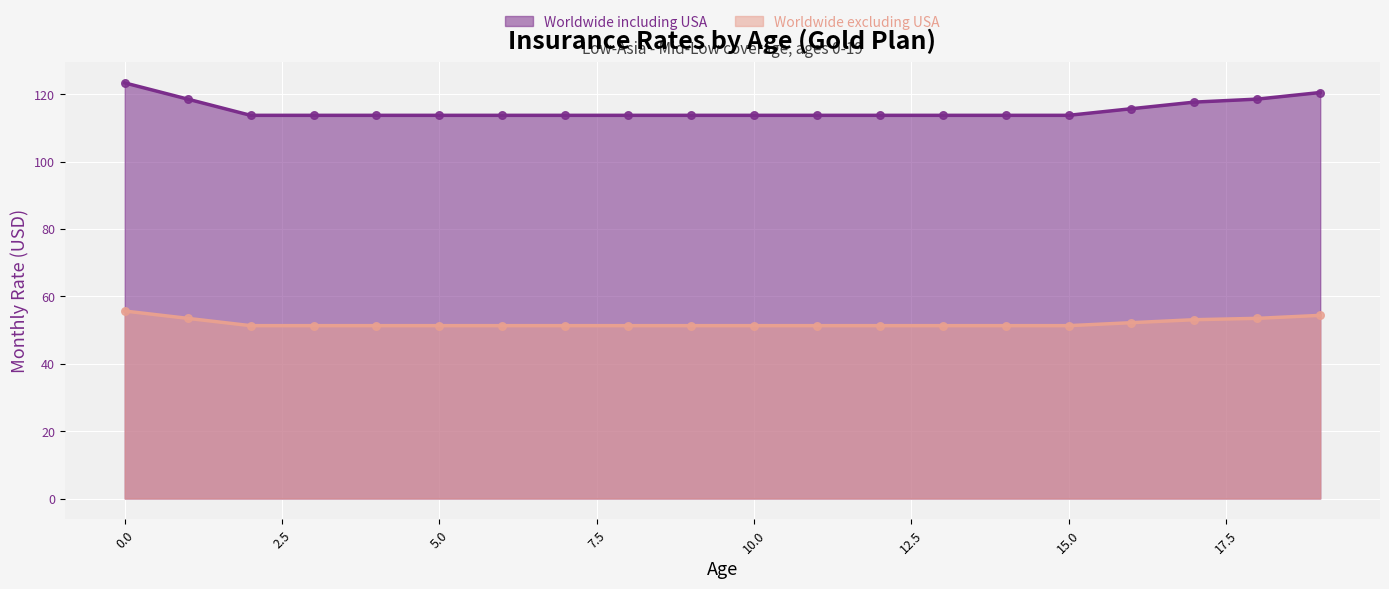

What are all the series names shown in the legend?

Worldwide including USA, Worldwide excluding USA